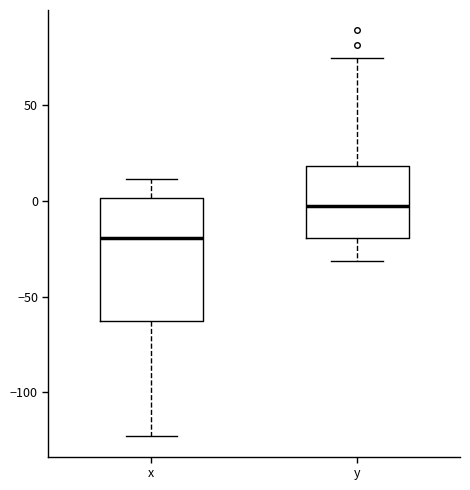

Which box is the tallest, from its lower edge to its upper edge?

x